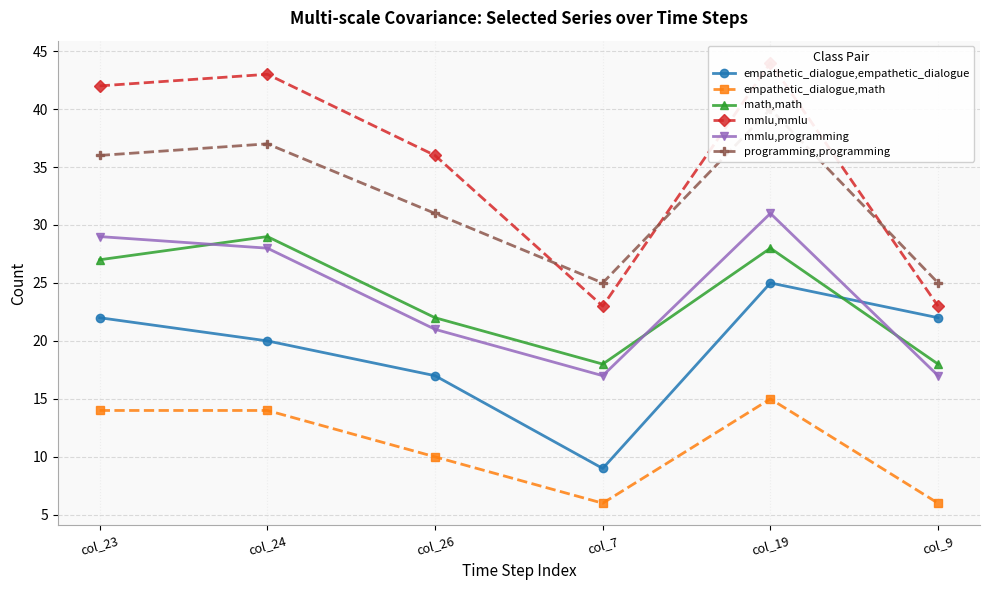

Does the chart display data point markers on the line(s)?

Yes